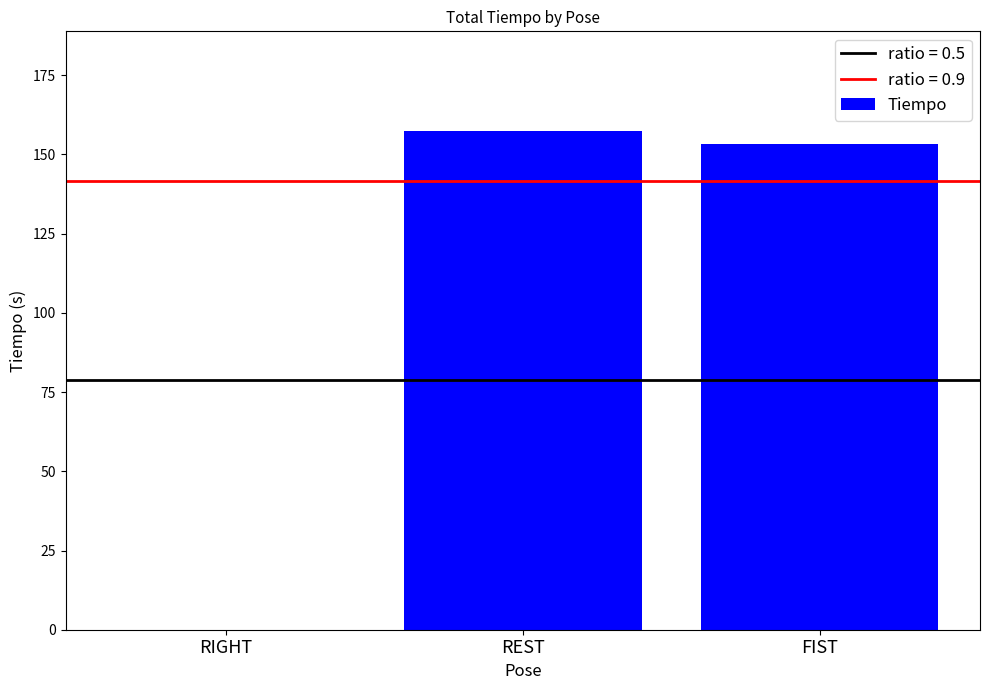

How many data points does each series have?

3